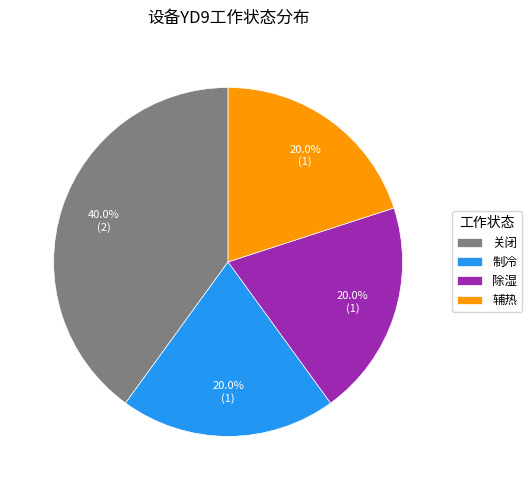

Does any single category account for the majority?

No